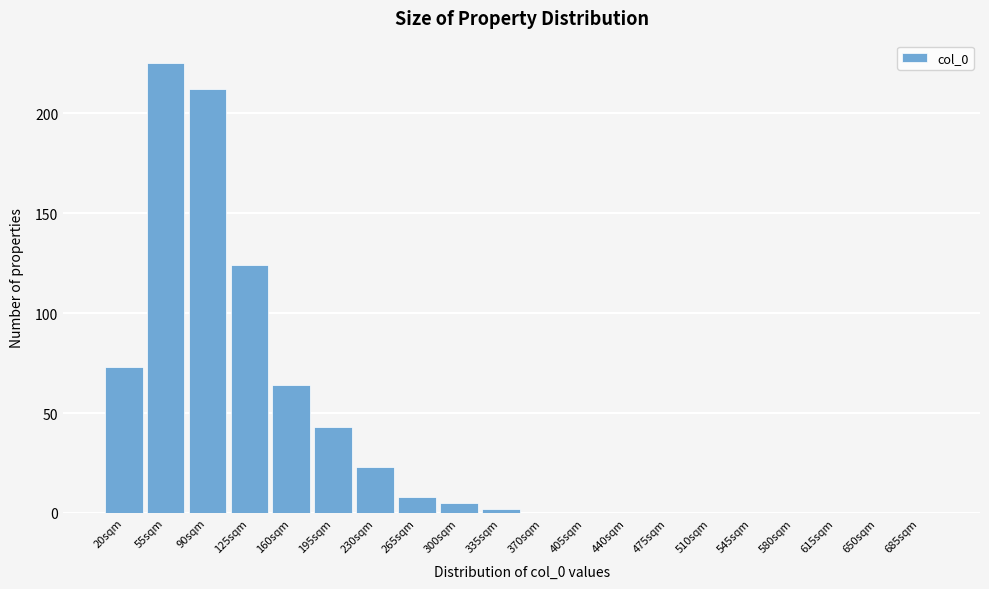

Reading left to right, list all the values displayed in this chart.

20sqm=73	55sqm=225	90sqm=212	125sqm=124	160sqm=64	195sqm=43	230sqm=23	265sqm=8	300sqm=5	335sqm=2	370sqm=0	405sqm=0	440sqm=0	475sqm=0	510sqm=0	545sqm=0	580sqm=0	615sqm=0	650sqm=0	685sqm=0